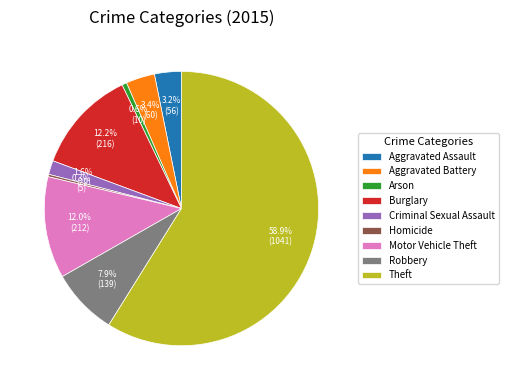

Between Criminal Sexual Assault and Theft, which is larger?

Theft